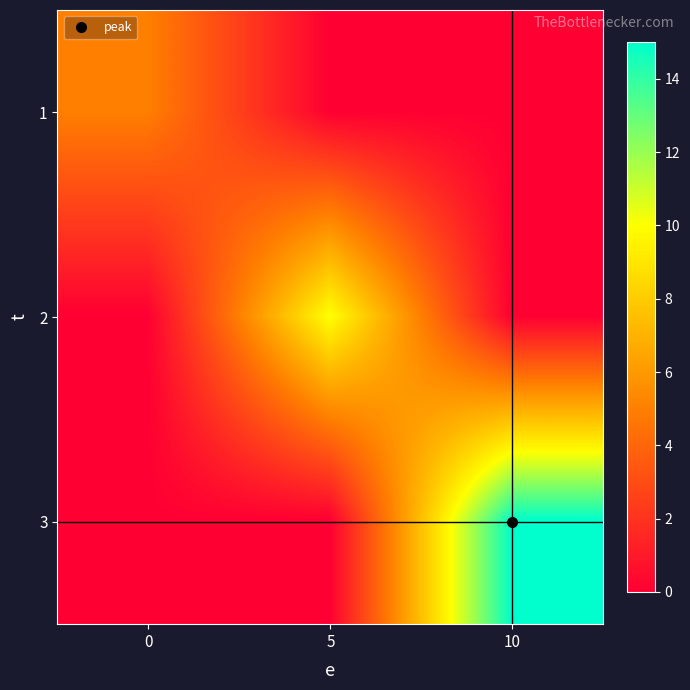

What is the total value across all series at 10?

15